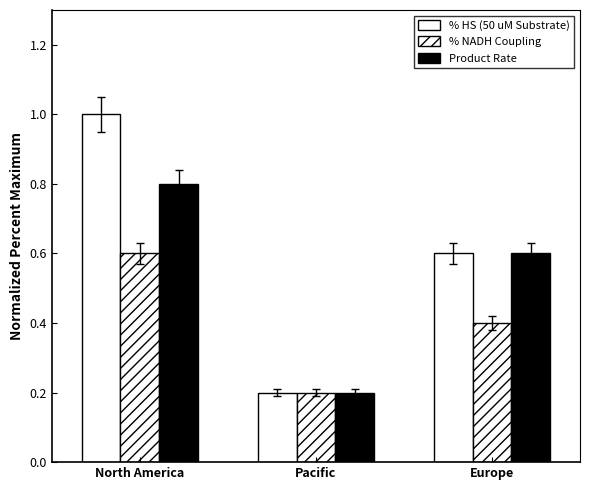

The % NADH Coupling series shows 0.2 at Pacific. True or false?

True